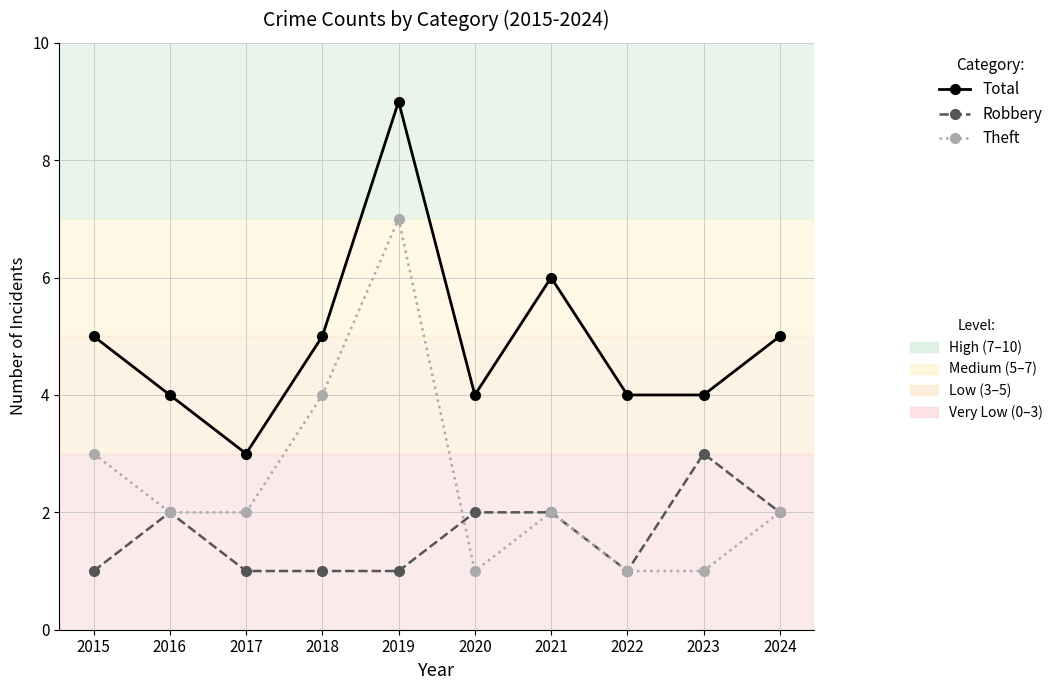

What is the total value across all series at 2015?

9